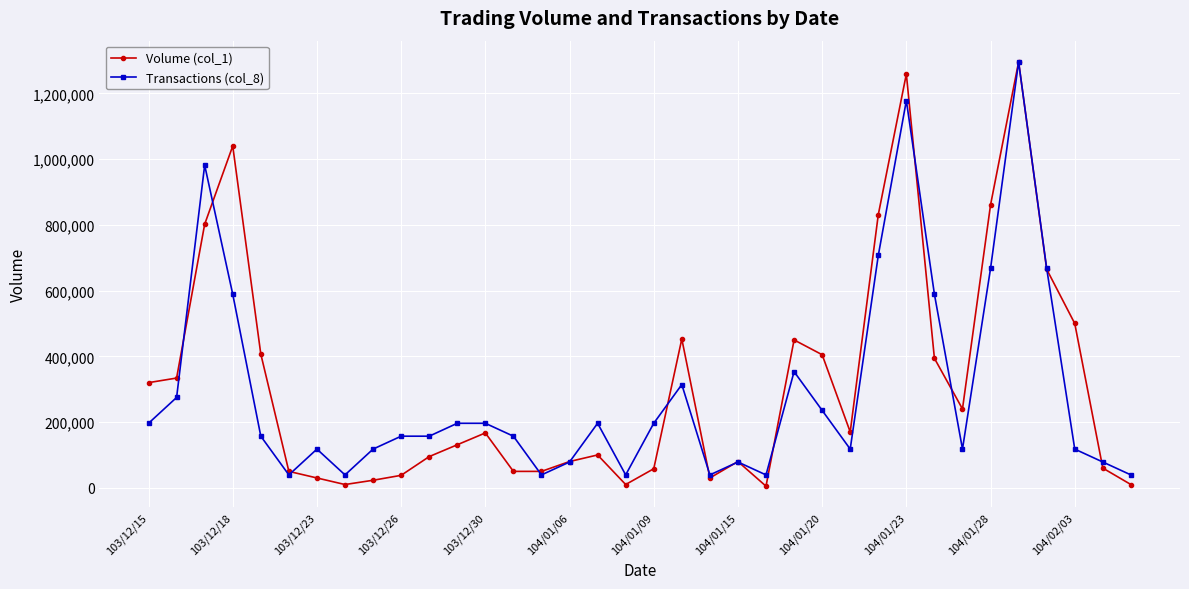

How many distinct data groups are displayed?

2